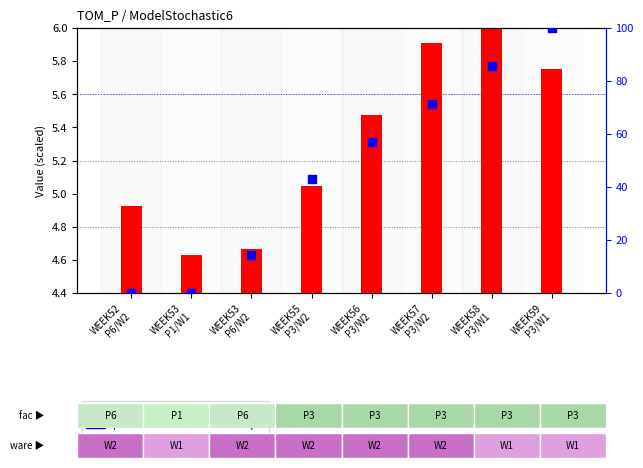

Which series reaches the maximum Y coordinate?

percentile rank within the sample